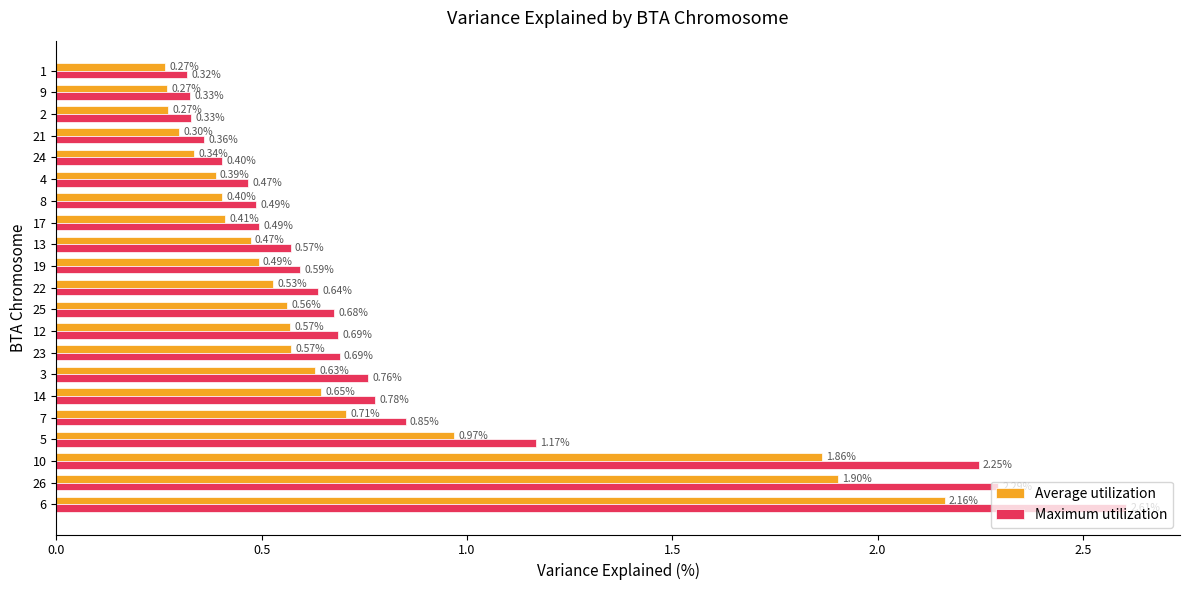

At 7, list the series in order from smallest to largest.

Average utilization, Maximum utilization